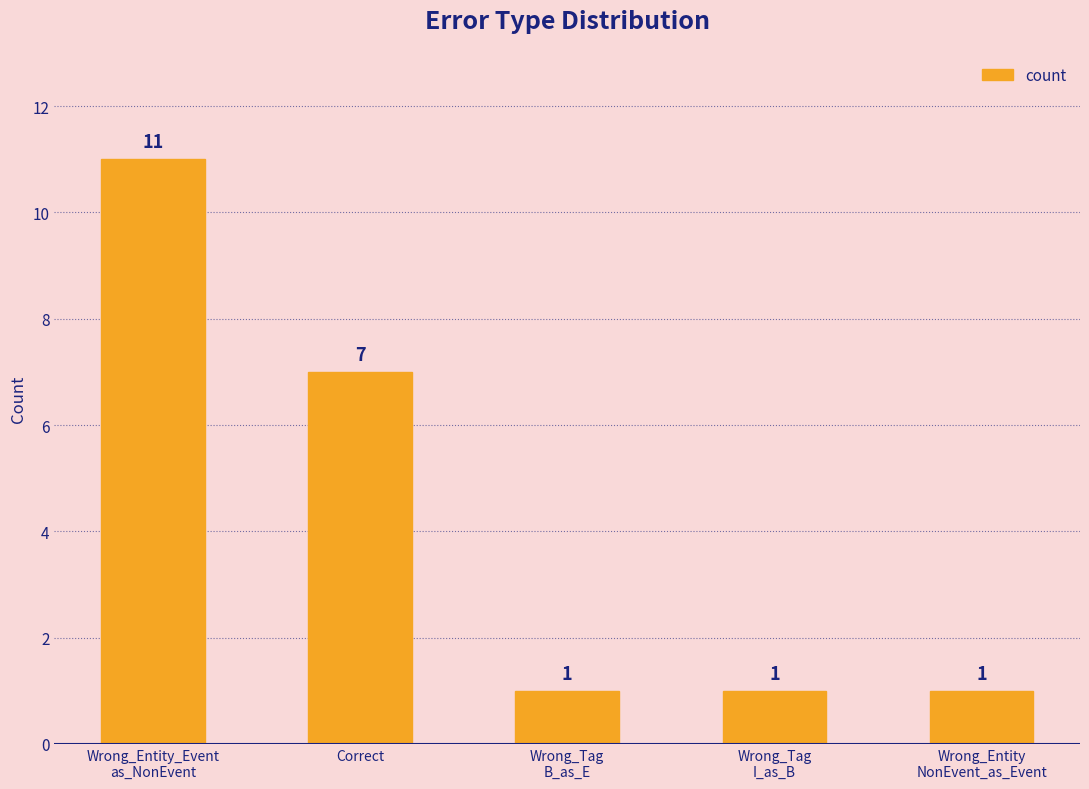

Count the values in the range 1 to 7.

4